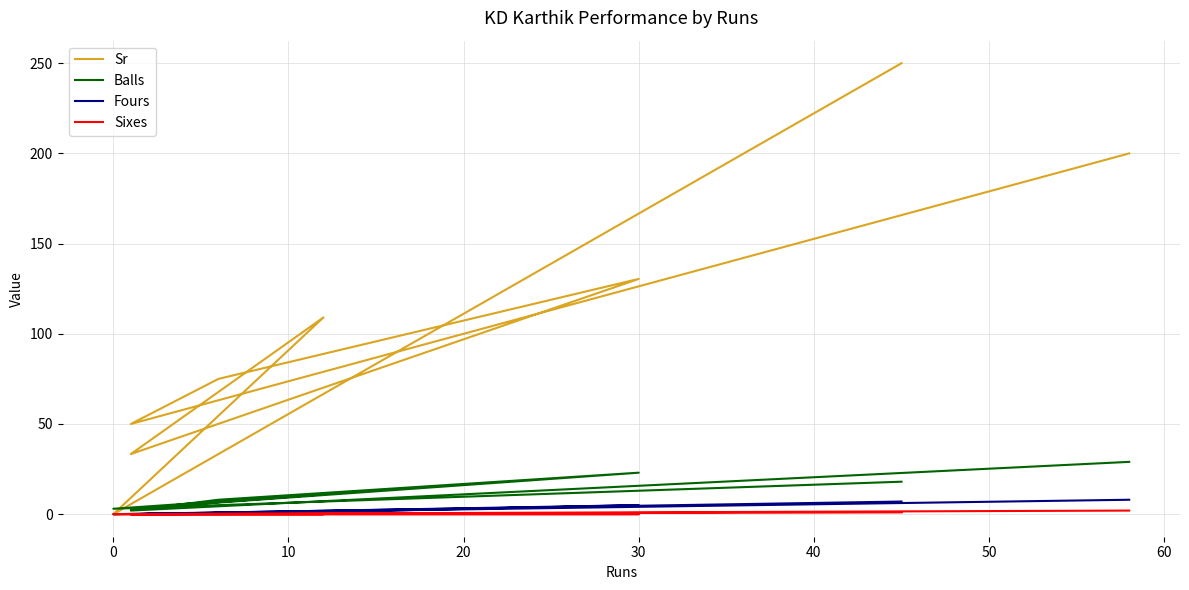

What are all the series names shown in the legend?

Sr, Balls, Fours, Sixes